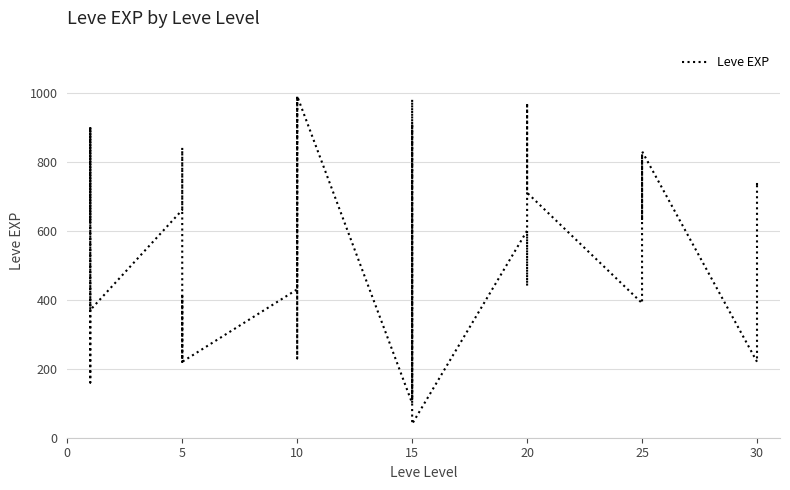

What is the greatest value displayed?

990